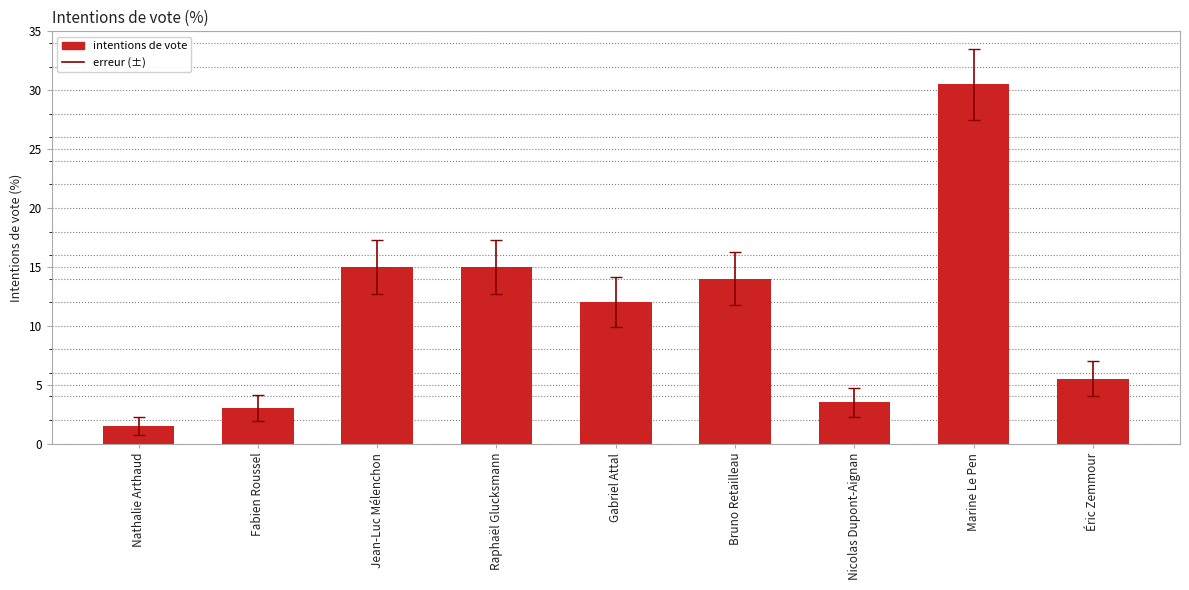

What is the average value?

11.1